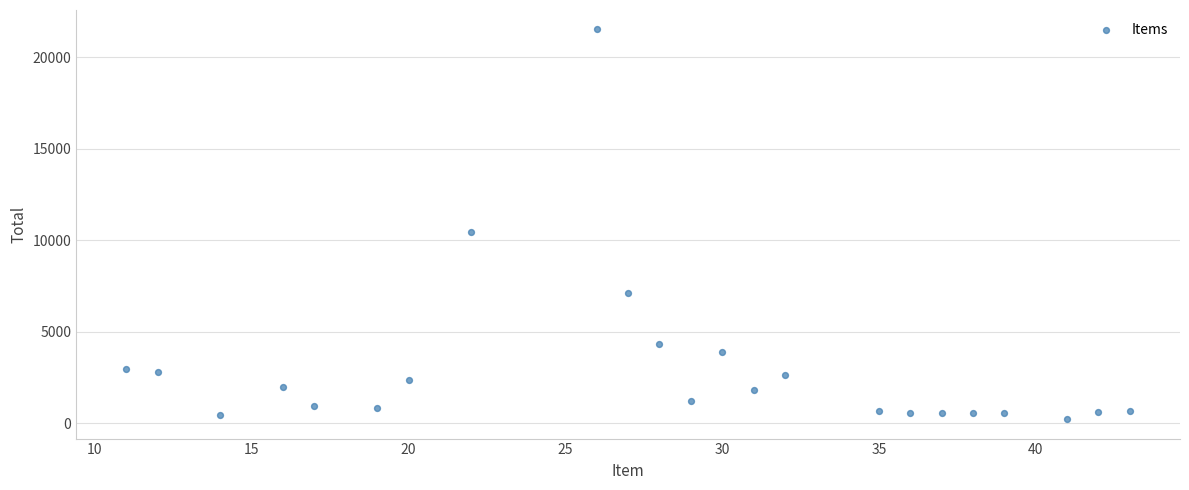

What is the range of Y values (max minus min)?

21290.0